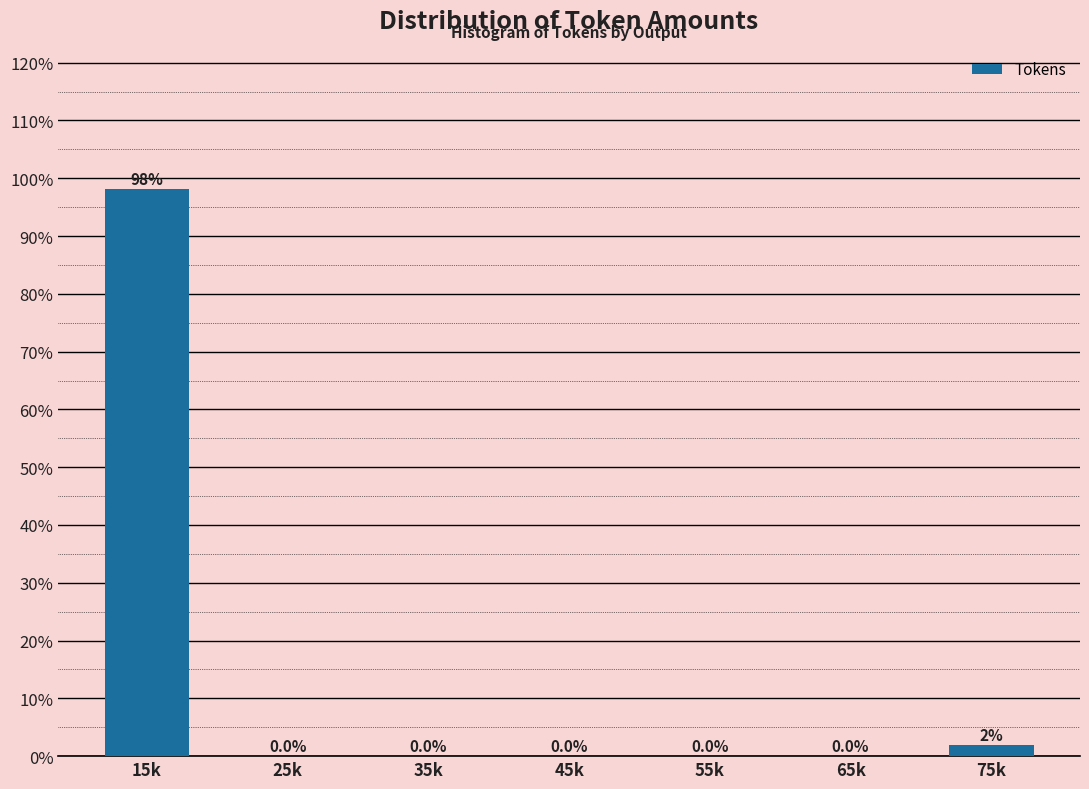

What is the greatest value displayed?

98.1